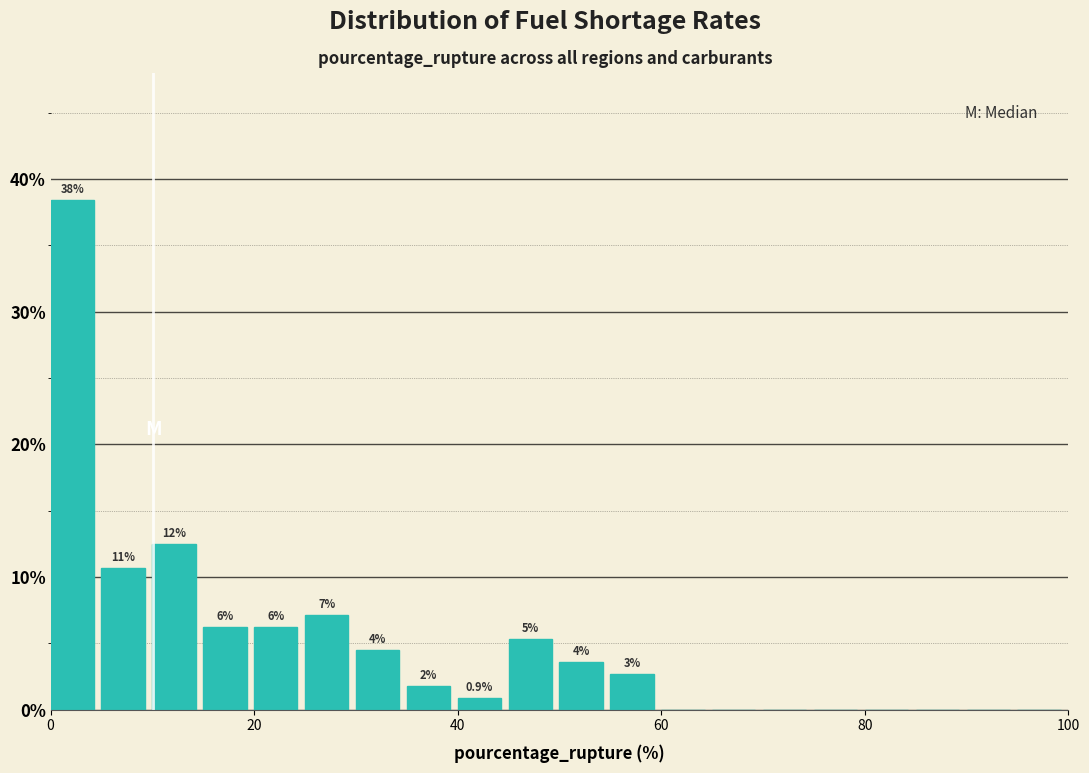

Read against the x-axis, roughly where is the centre of the tallest bar?

2